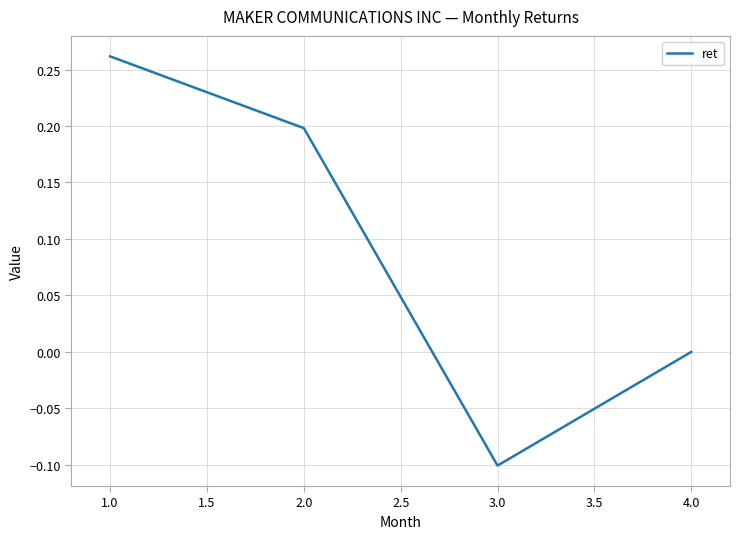

Which label corresponds to the largest value in the chart?

1.0